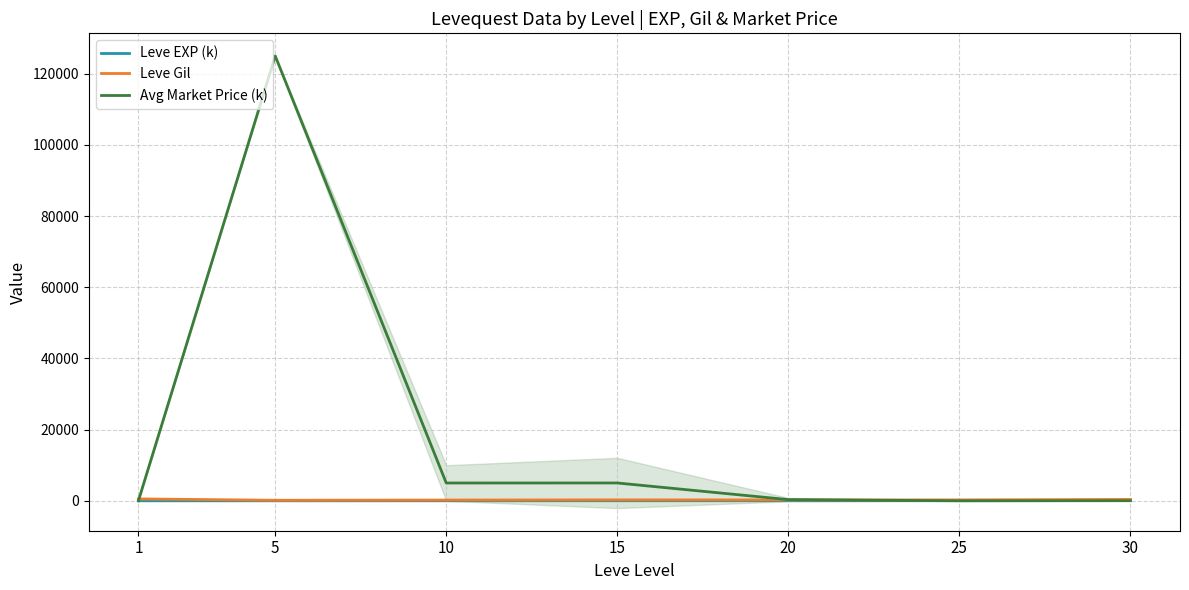

True or false: Leve Gil and Leve EXP (k) cross at least once.

False